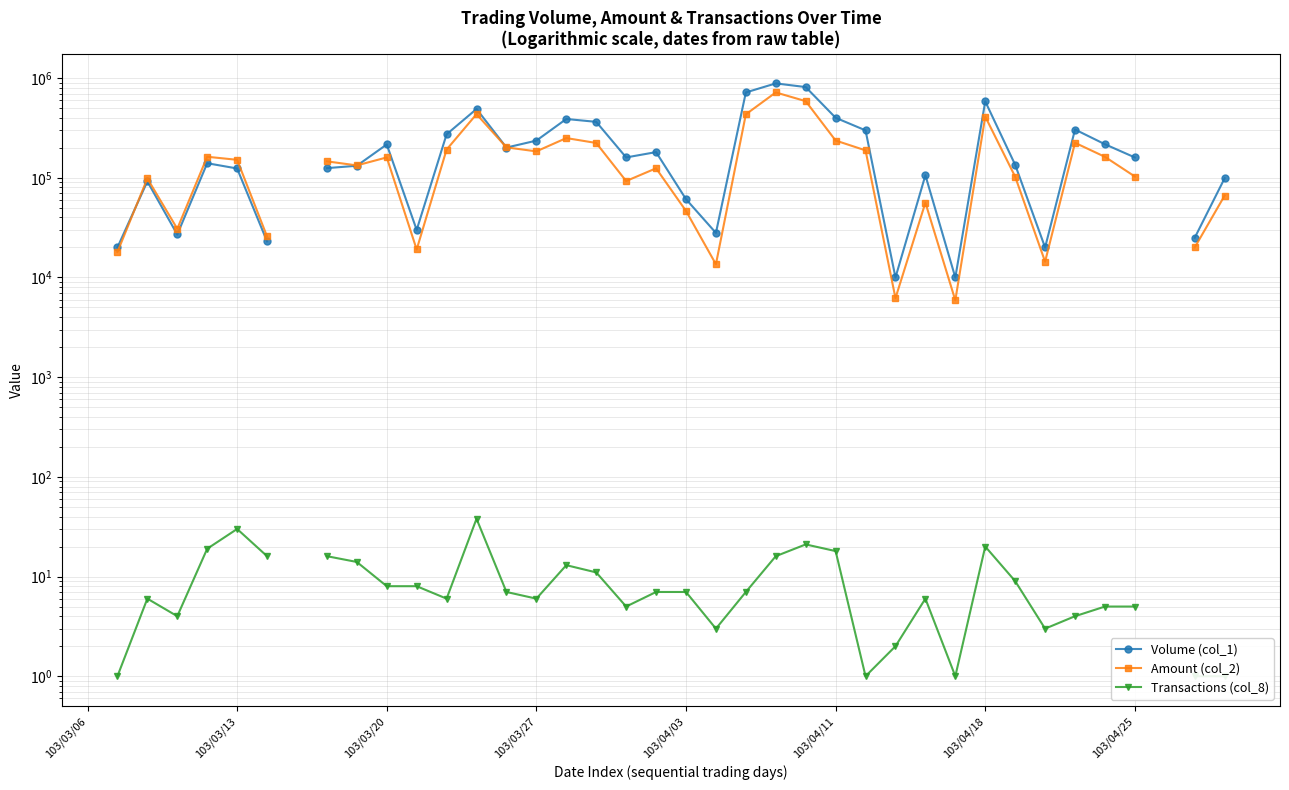

What is the sum of the Transactions (col_8) values at 29 and 28?

7.0